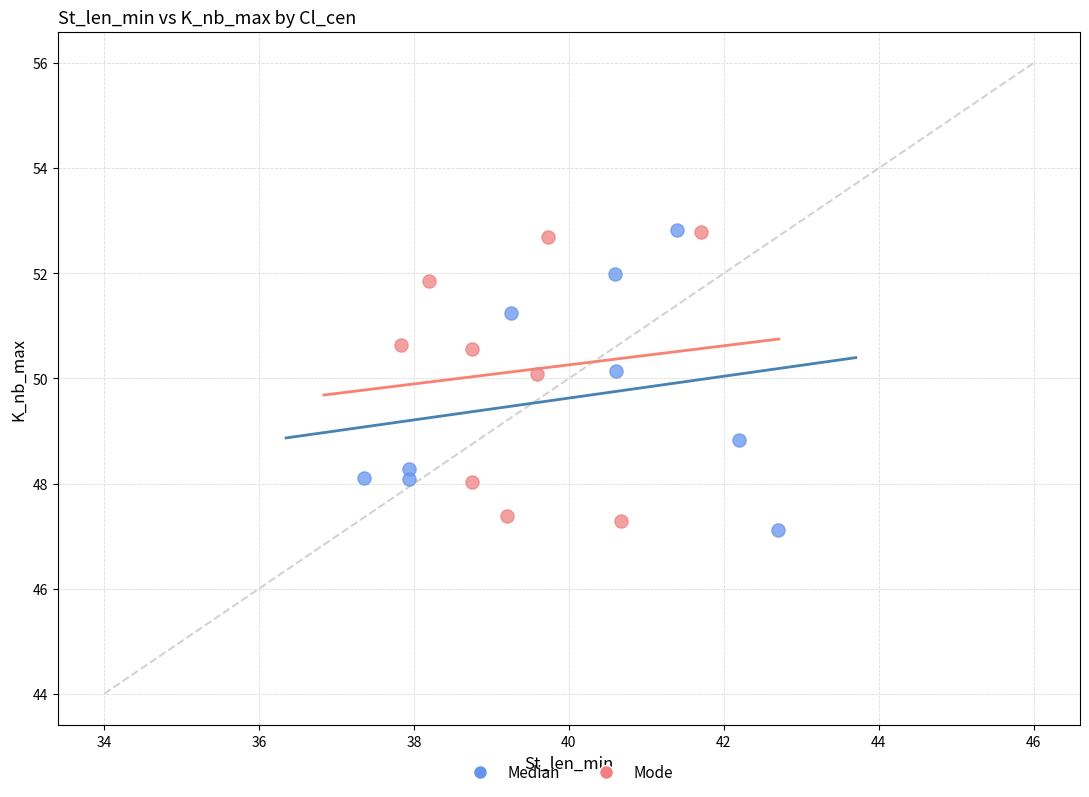

Which series contains the lowest Y value?

Median